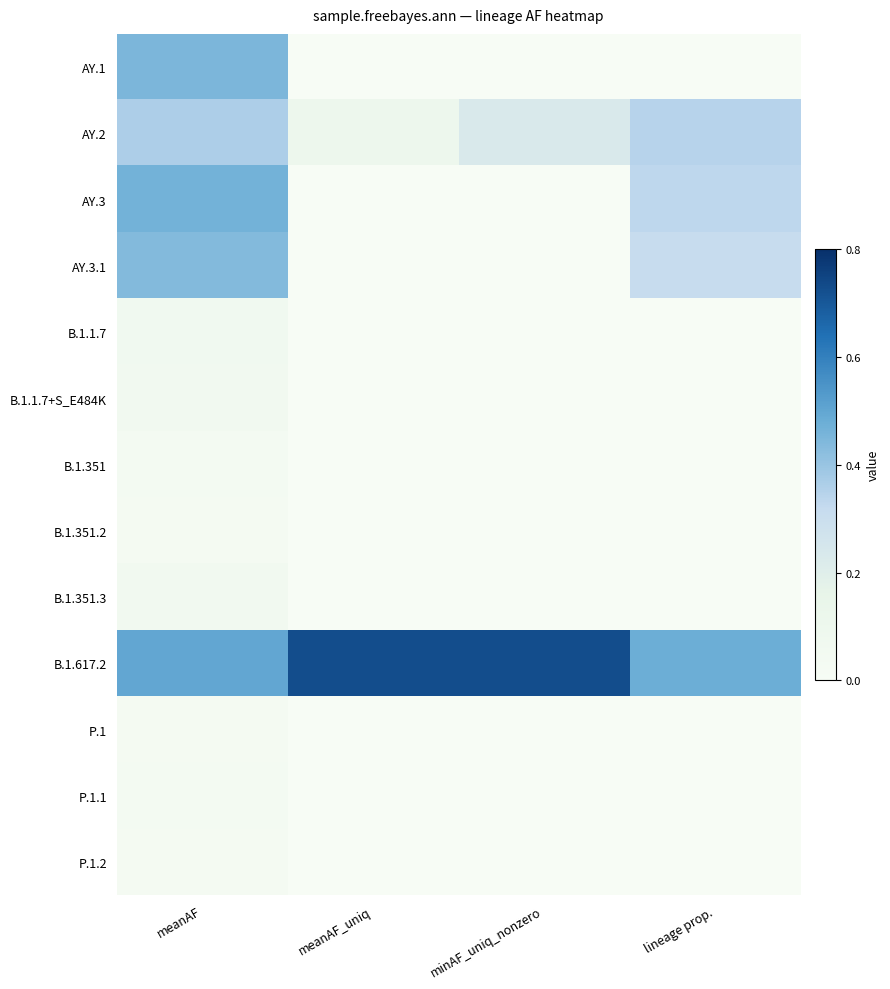

Which series has the largest total across all categories?

B.1.617.2